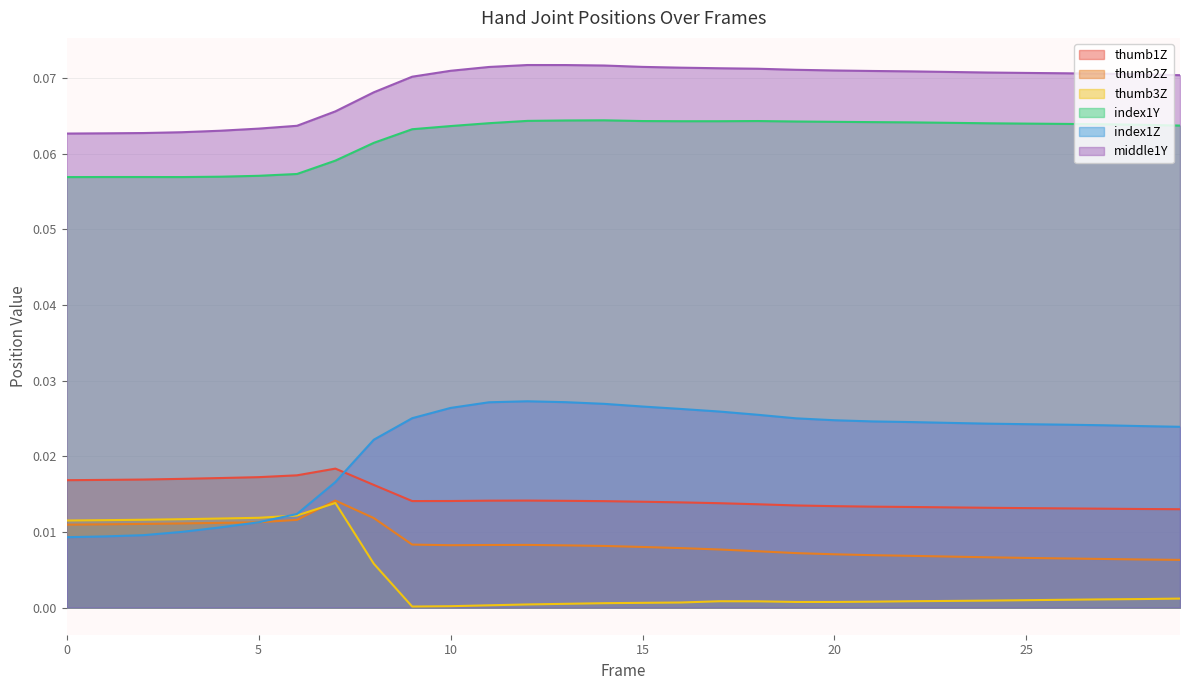

How many interior local peaks does the index1Z series have?

1